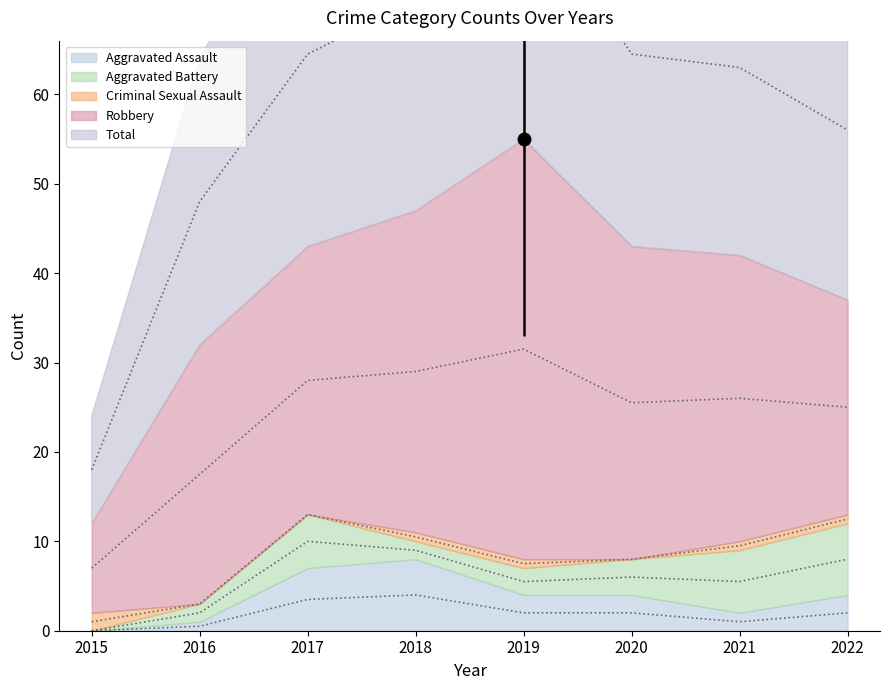

Which series has the largest total across all categories?

Total